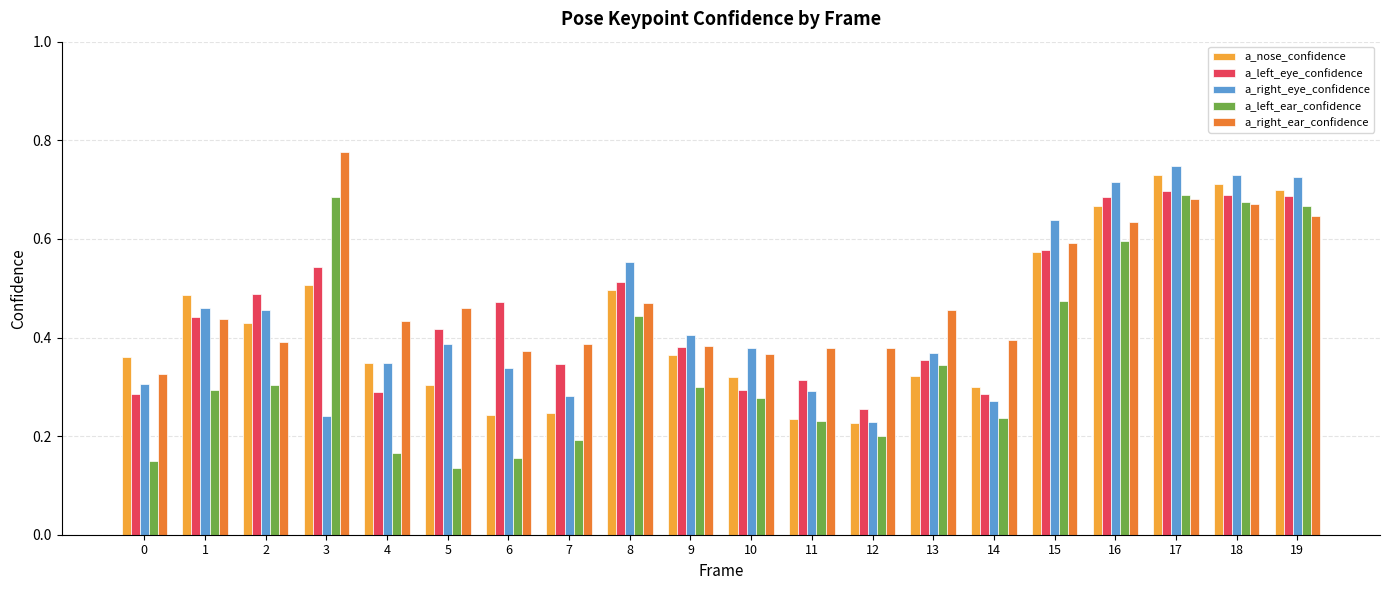

Is the value of a_nose_confidence at 16 greater than the value of a_left_eye_confidence at 17?

No